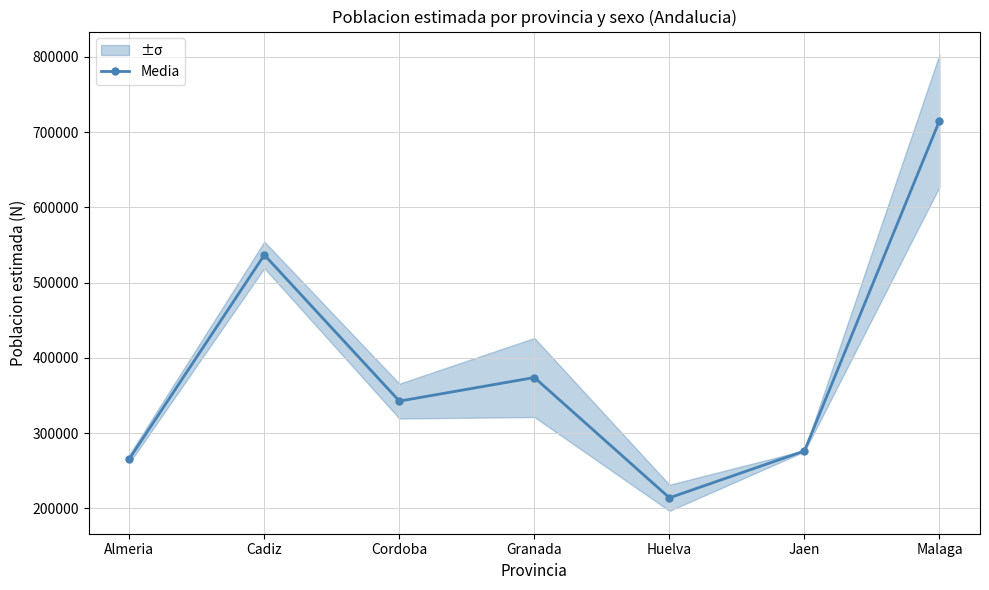

What is the difference between the second highest and second lowest values?

271082.0